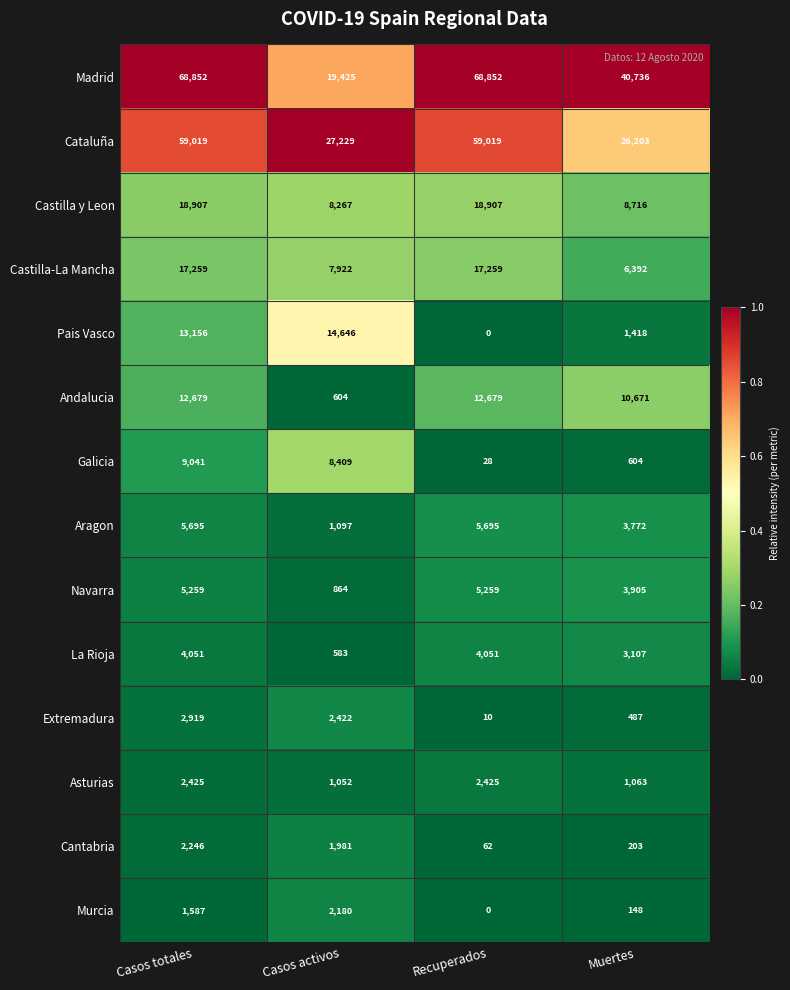

How many distinct data groups are displayed?

14